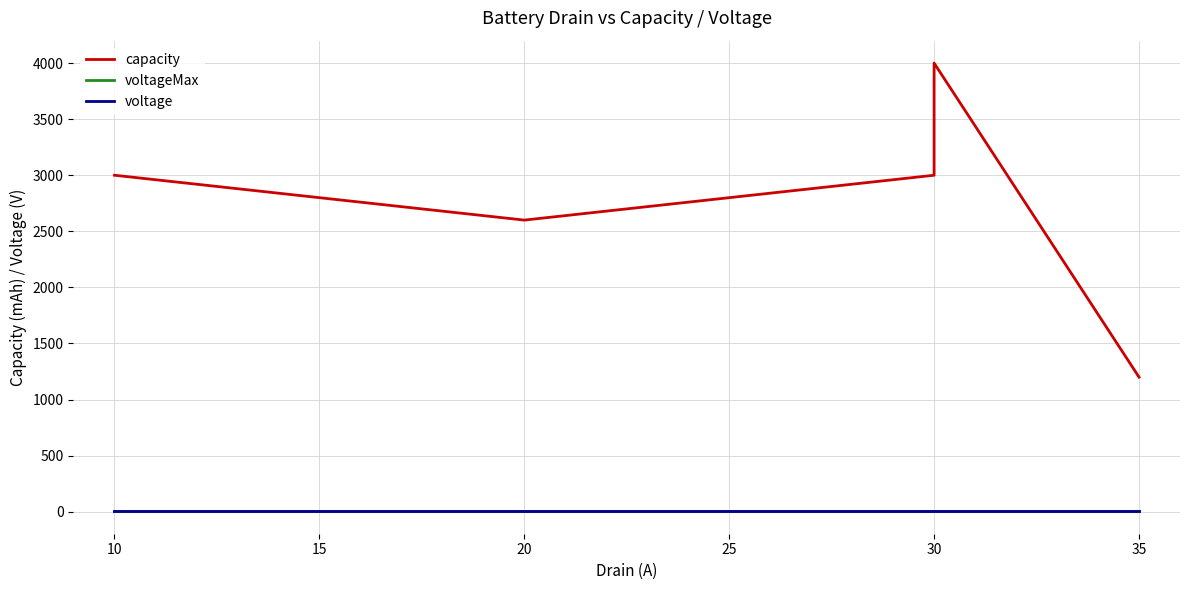

True or false: capacity has more than 0 interior local peaks.

True